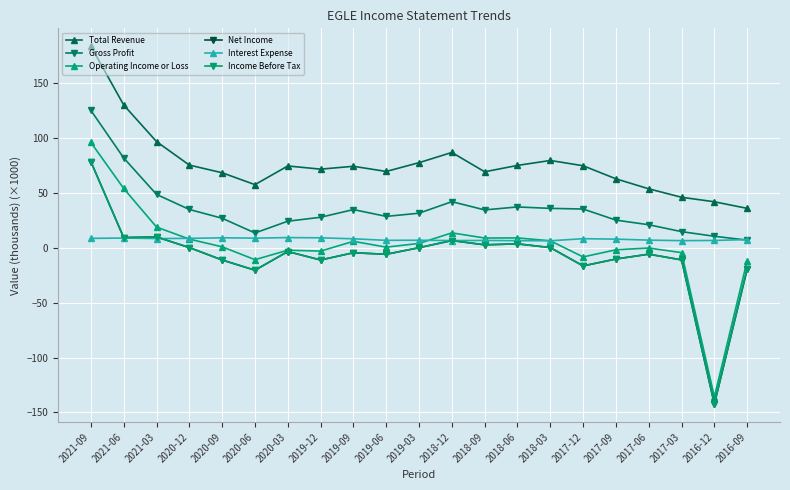

Between 2019-03 and 2019-09, which is larger?

2019-03